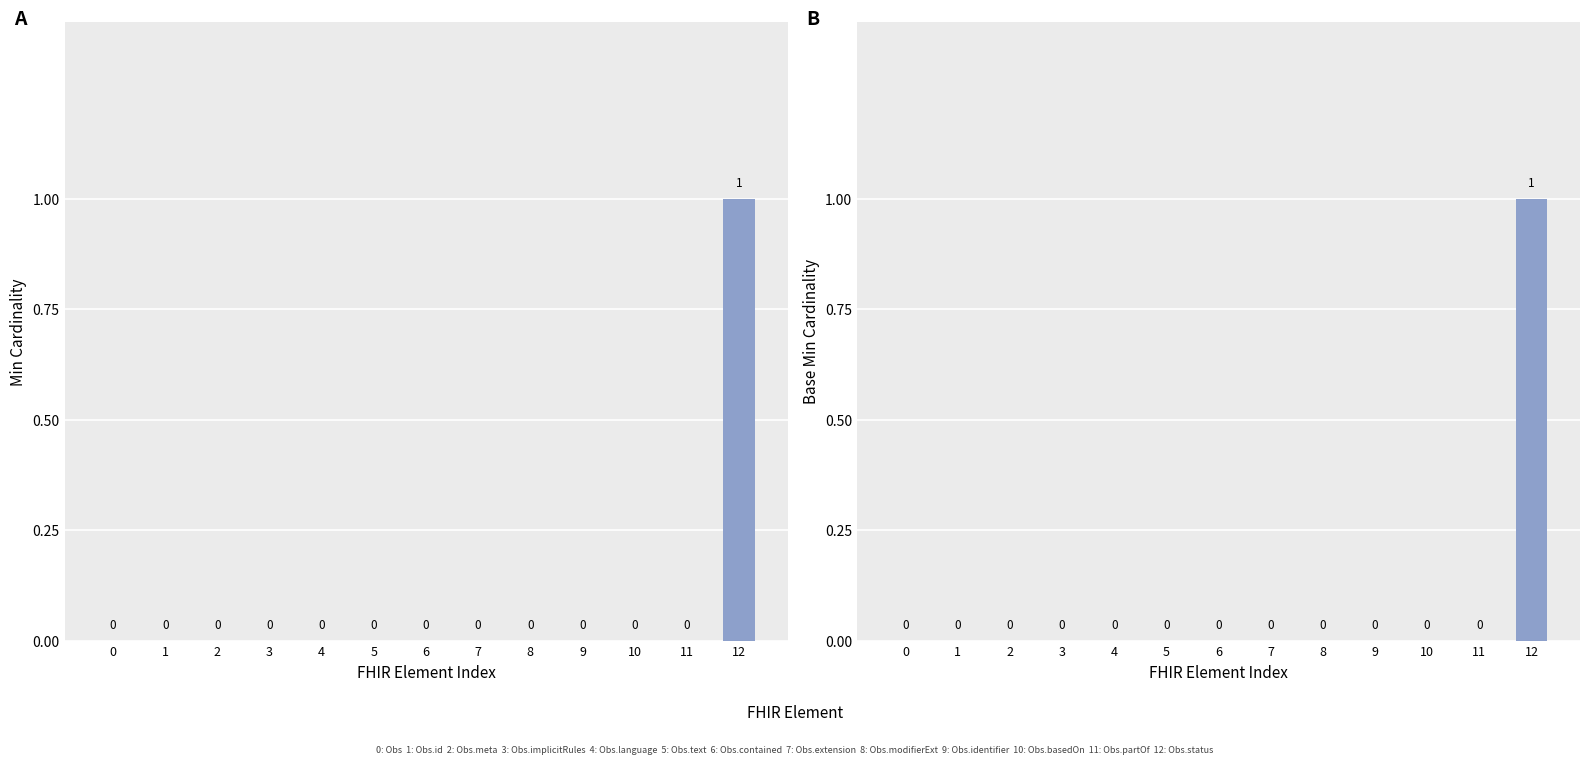

The Min series shows 0 at Observation.meta. True or false?

True